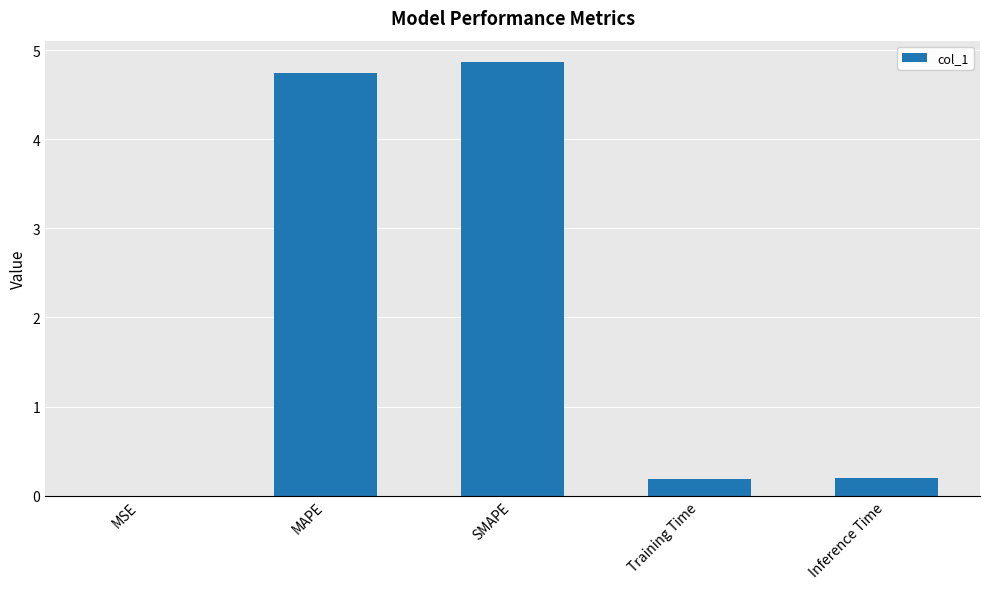

The chart shows a value of 2.3 at MAPE. True or false?

False